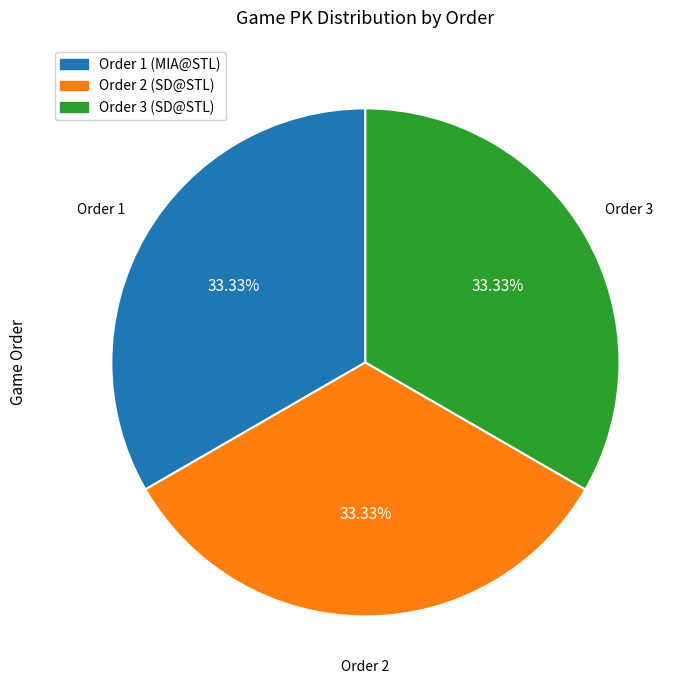

Does any single category account for the majority?

No